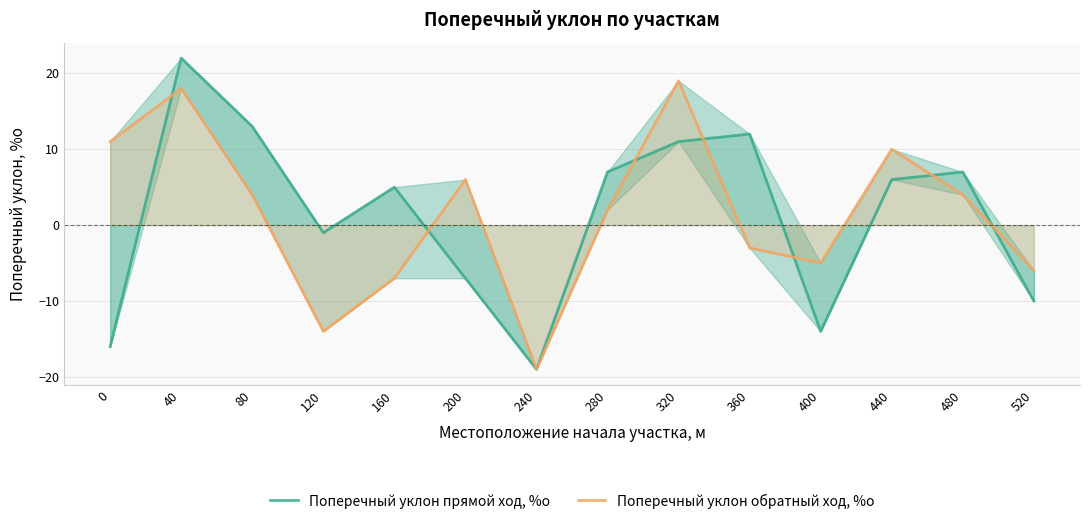

Is it true that Поперечный уклон прямой ход, %о equals 2 at 160?

False